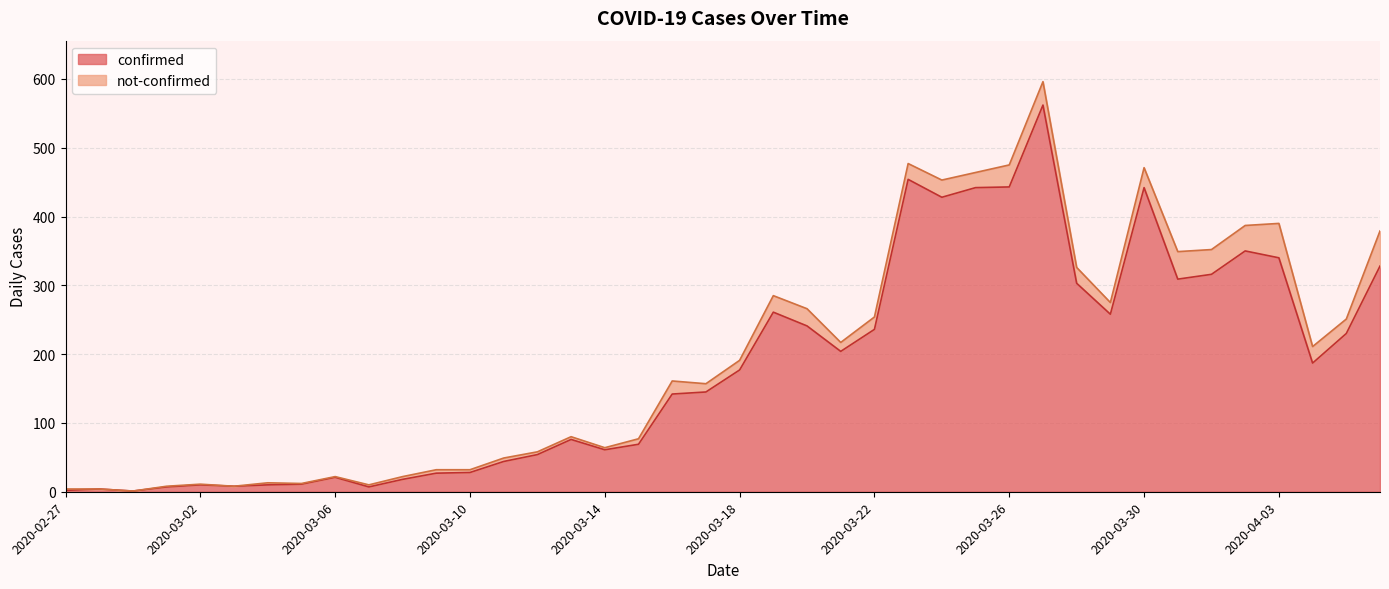

What is the greatest value displayed?

562